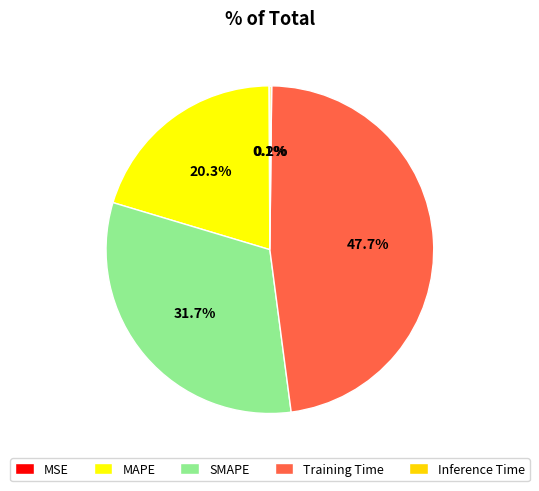

What percentage is NOT represented by Training Time?

52.3%